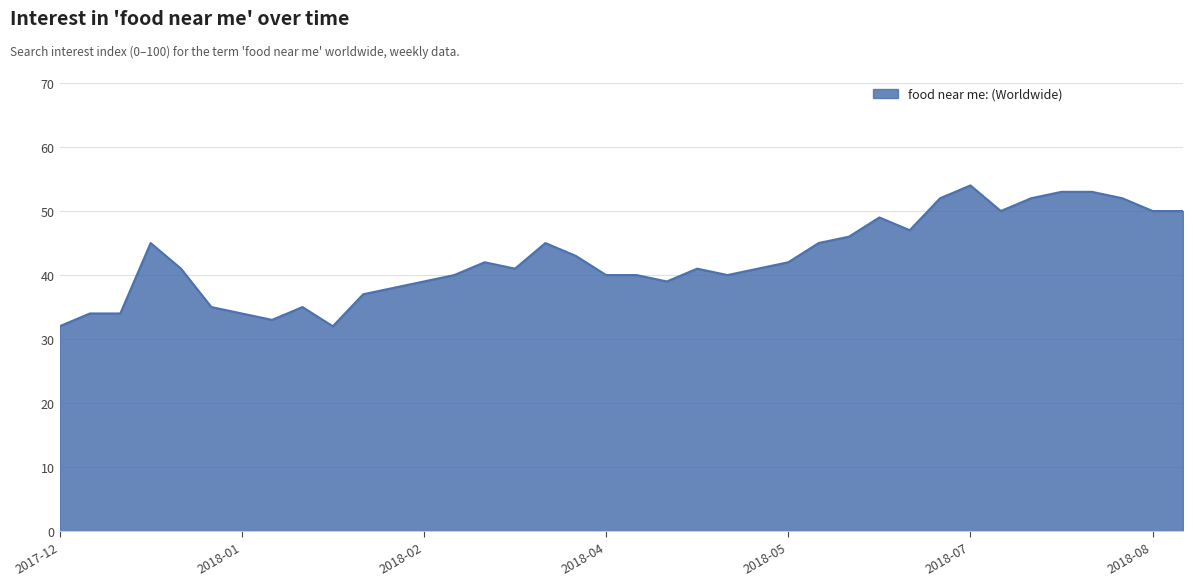

What is the difference between the maximum and minimum values?

22